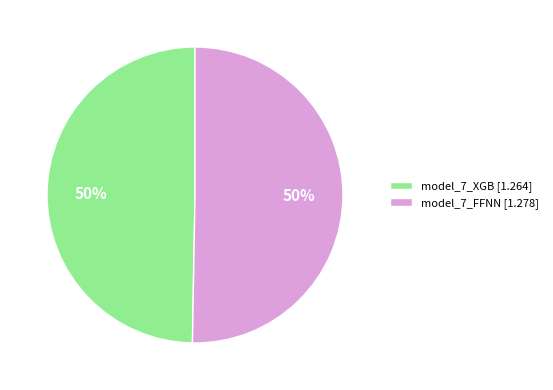

True or false: model_7_FFNN accounts for 50% of the total.

True